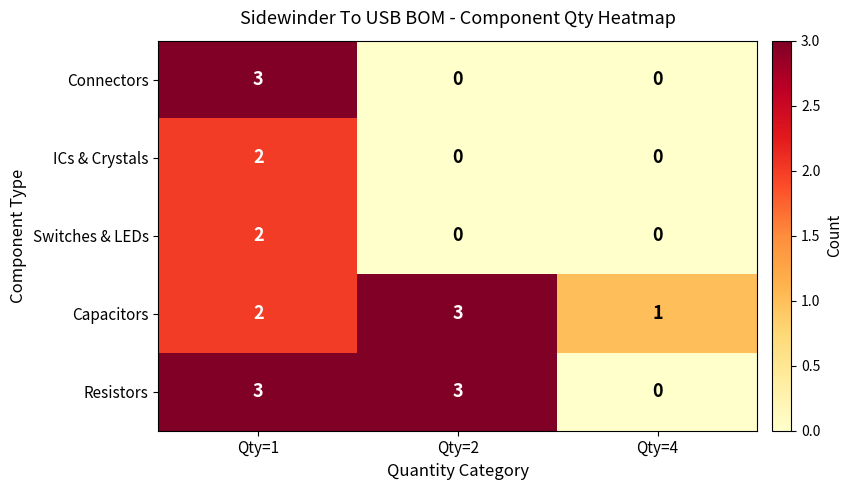

What is the difference between the highest and lowest values at Qty=2?

3